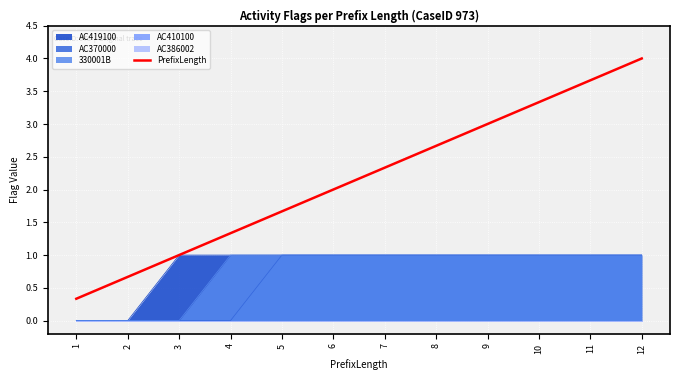

Is it true that the value at 7 is 2.3?

True